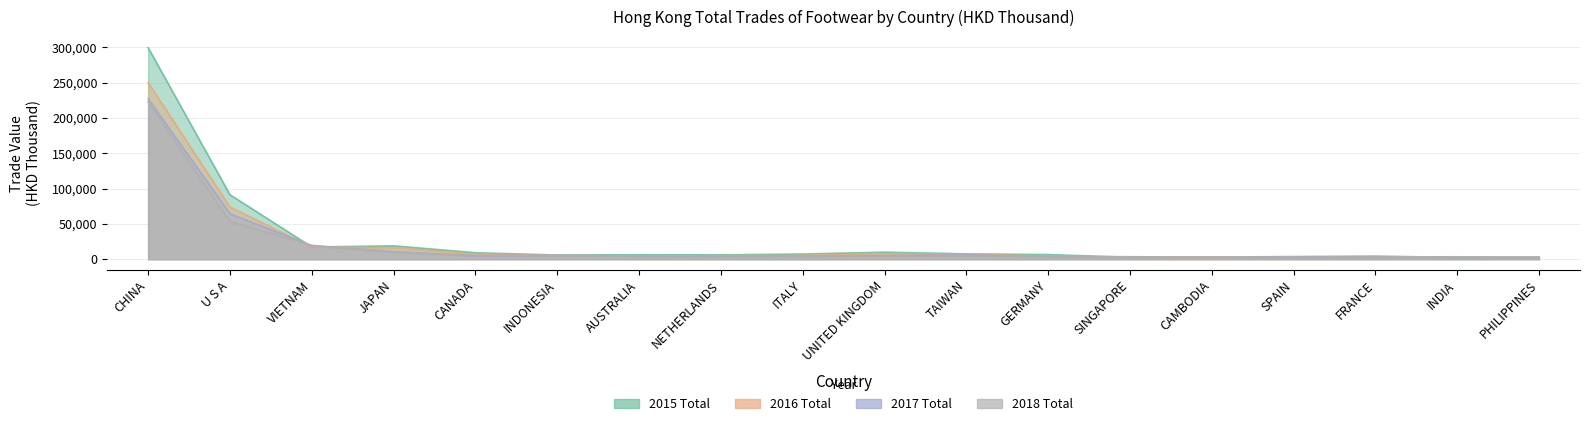

What is the maximum value for 2017 Total?

227261.9